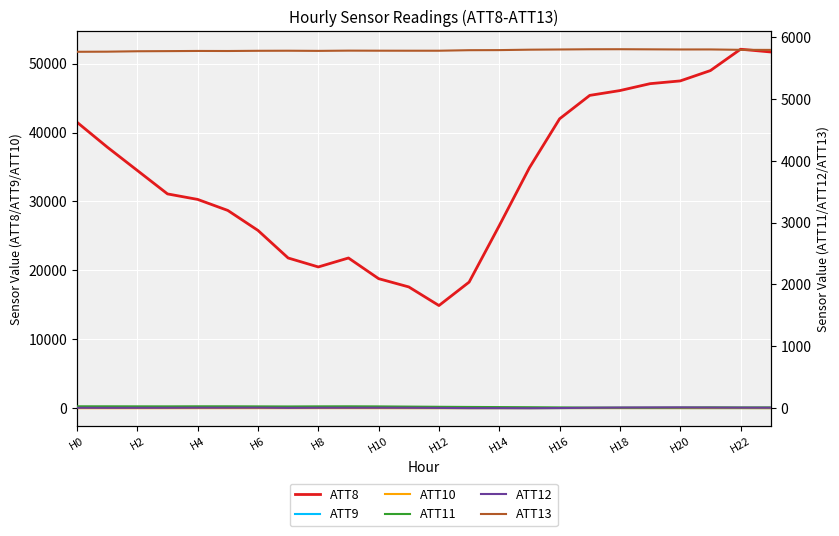

True or false: ATT8 and ATT11 intersect in this chart.

False